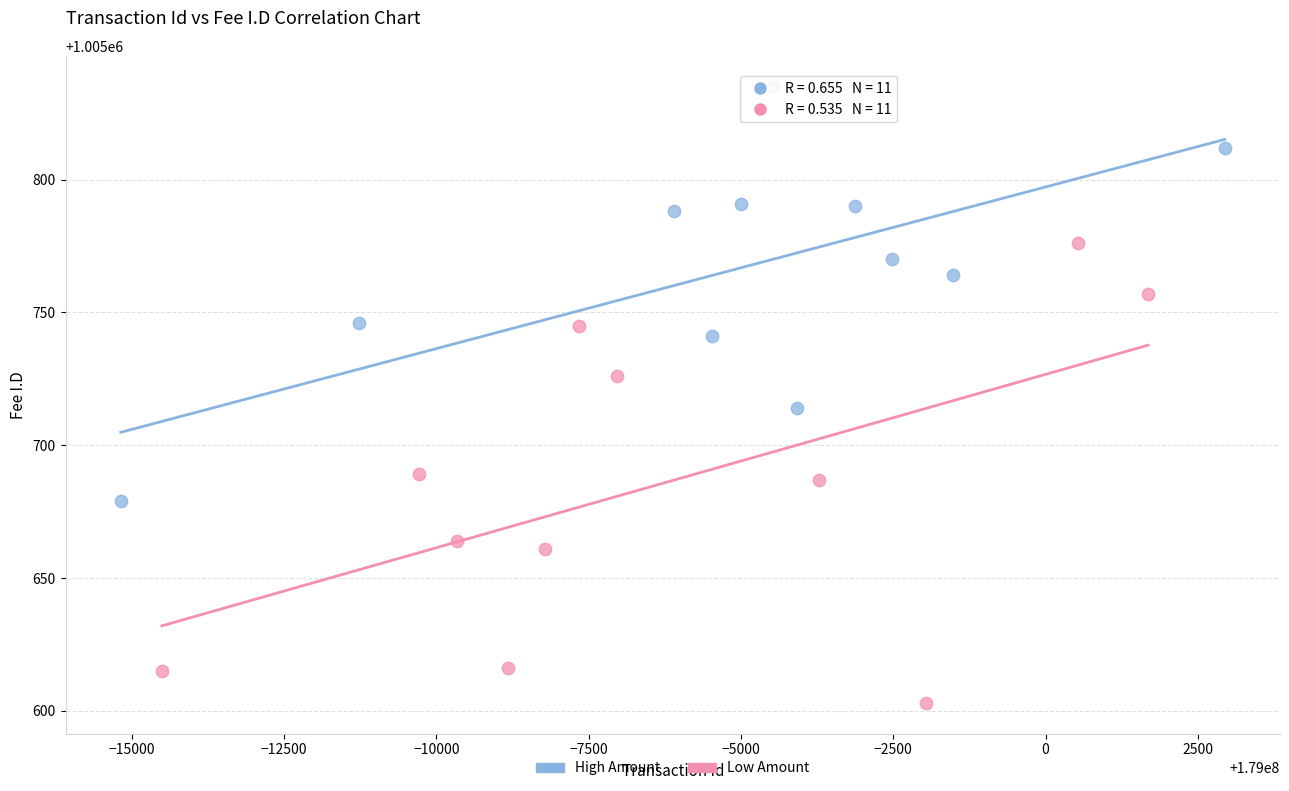

Which series has the largest Y range (max minus min)?

Low Amount